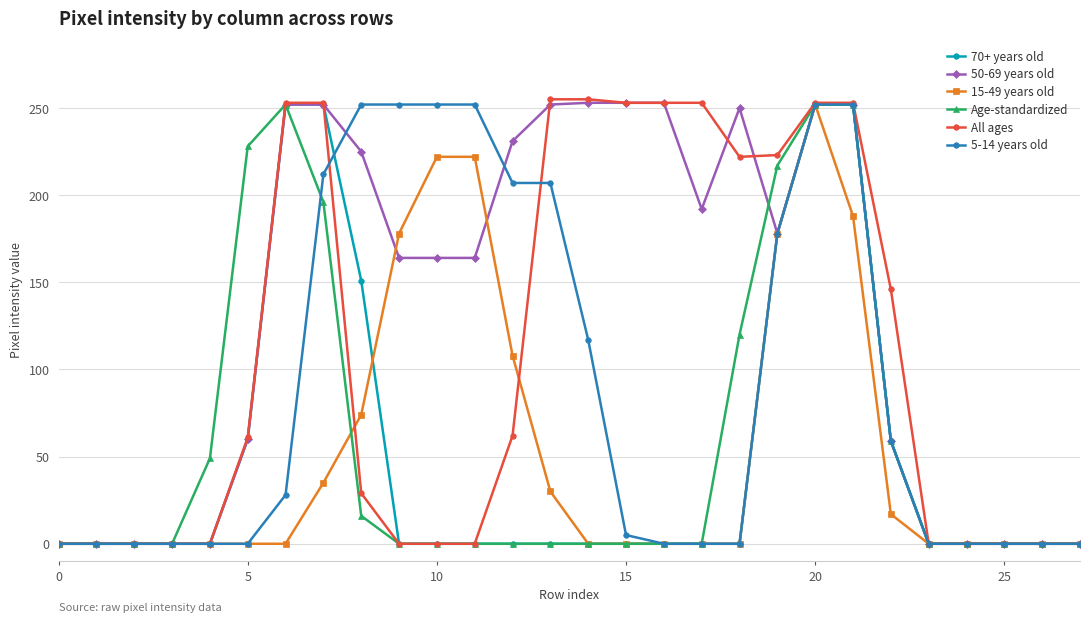

What is the highest value of the All ages series?

255